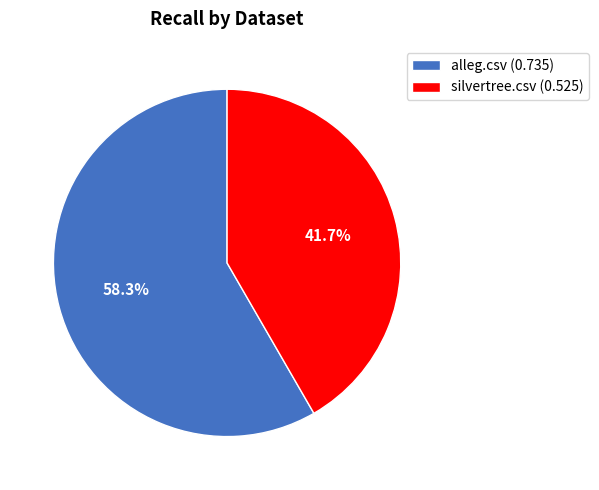

How many segments does this pie chart have?

2